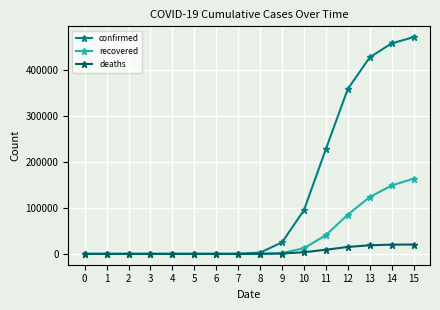

What is the value of the recovered point at the 16th from the left?

163441